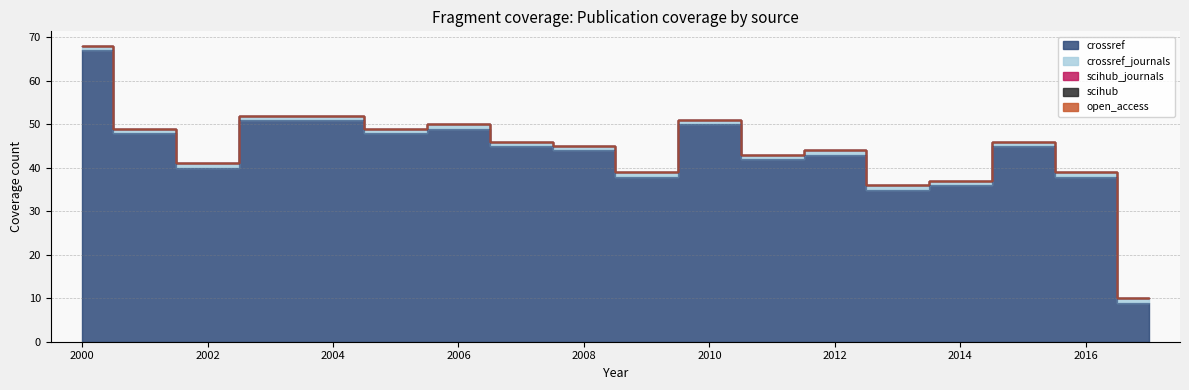

True or false: open_access and crossref cross at least once.

False